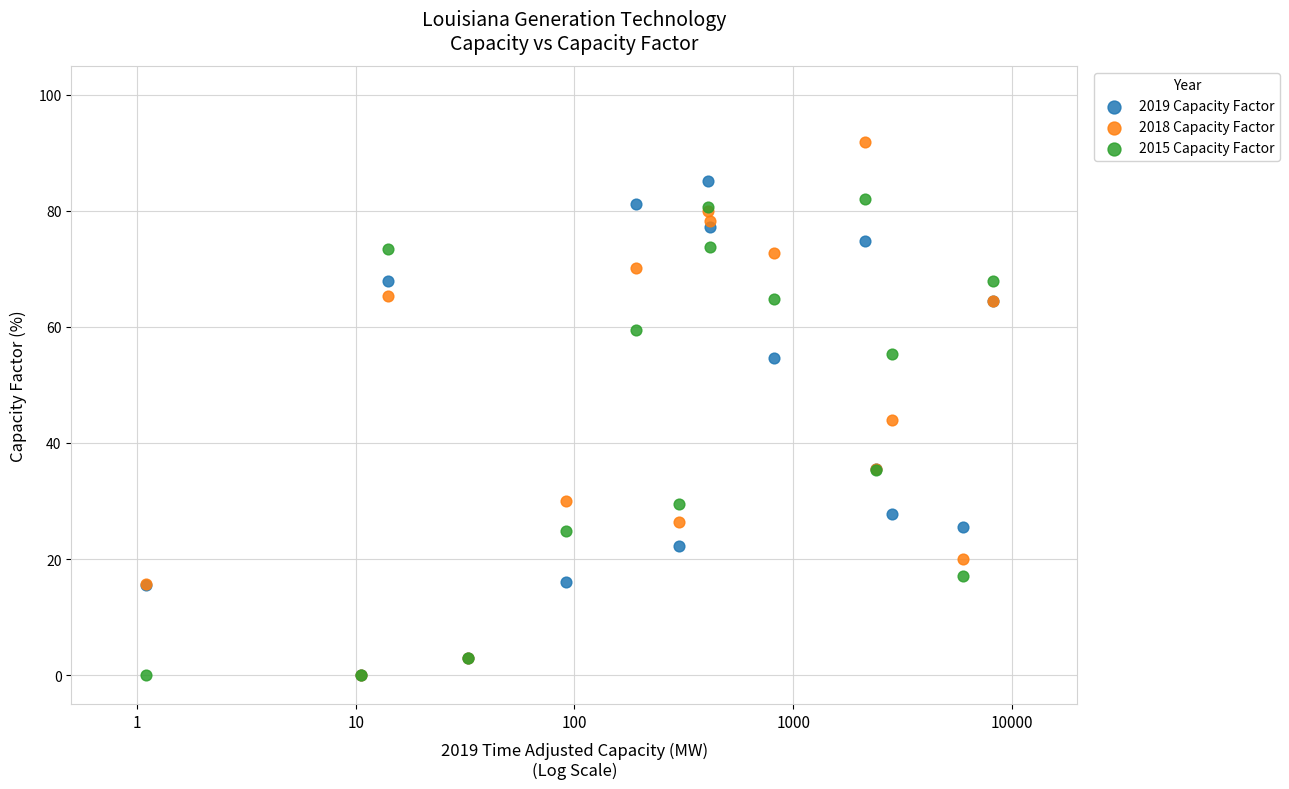

In the 2018 Capacity Factor series, what Y value is closest to 45?

43.9